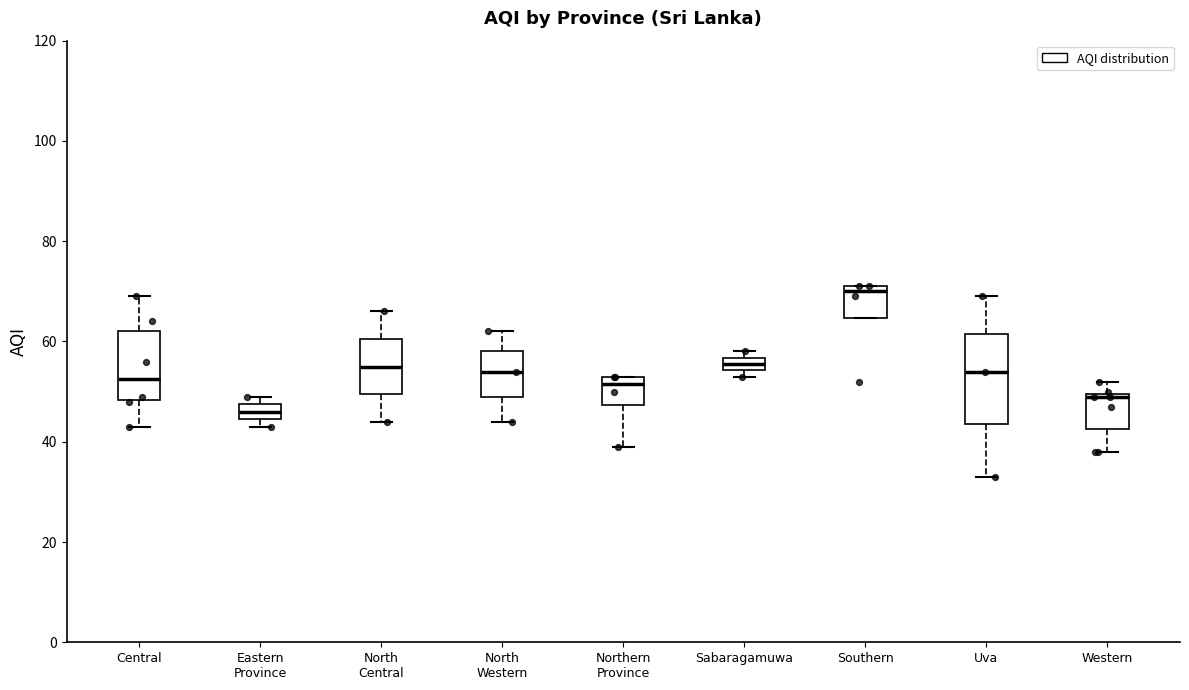

Which box's median line is the lowest?

Eastern Province